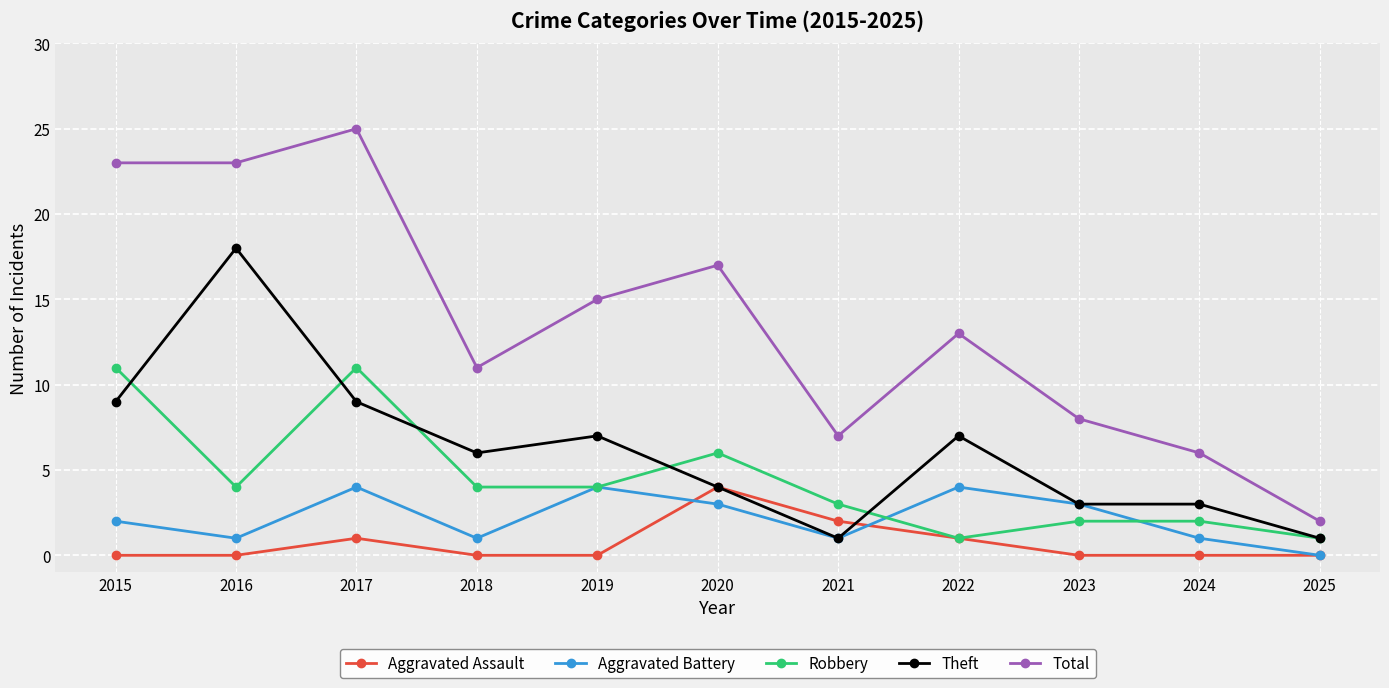

At which label is Aggravated Battery closest to 2?

2015